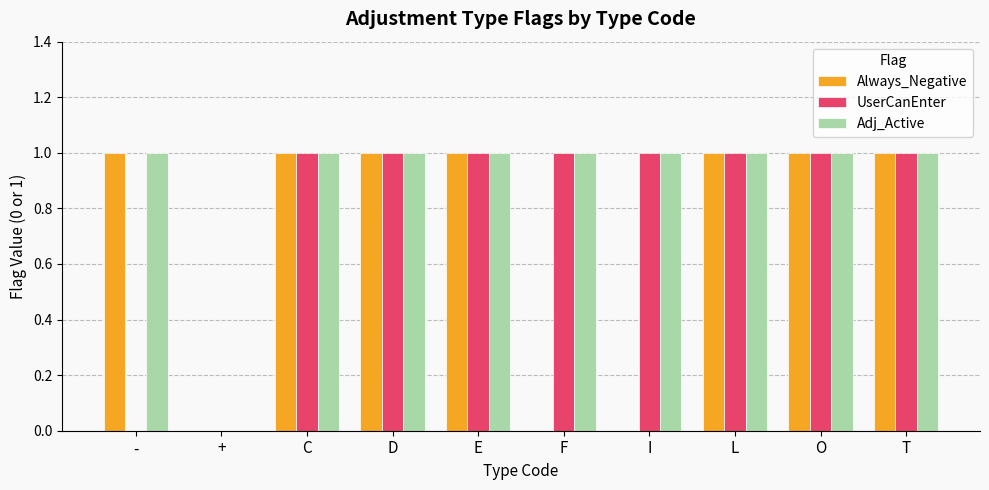

Reading left to right, extract all data points from this chart.

Always_Negative: 1	0	1	1	1	0	0	1	1	1
UserCanEnter: 0	0	1	1	1	1	1	1	1	1
Adj_Active: 1	0	1	1	1	1	1	1	1	1